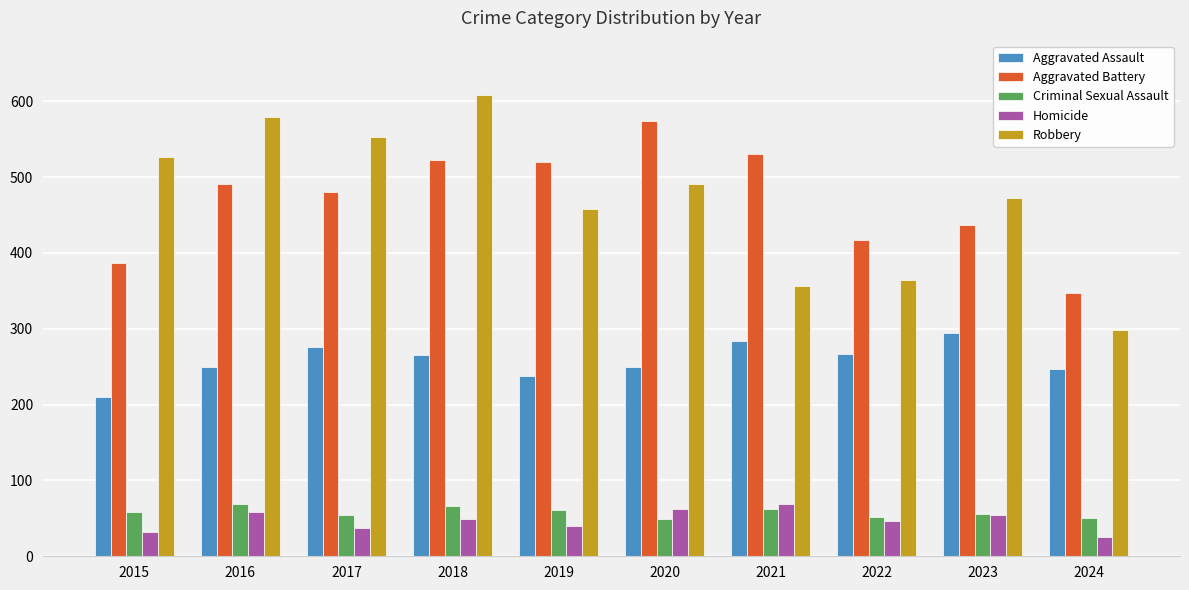

Which series has the widest spread of values?

Robbery